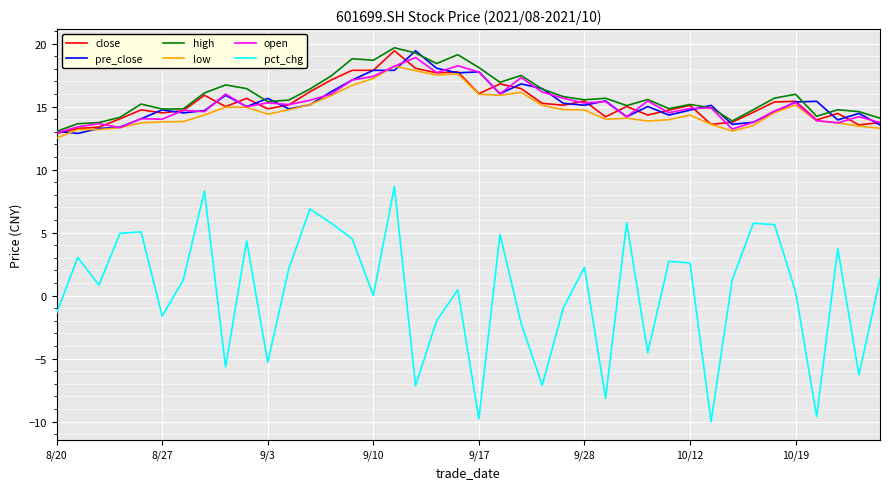

What is the smallest value displayed?

-10.0